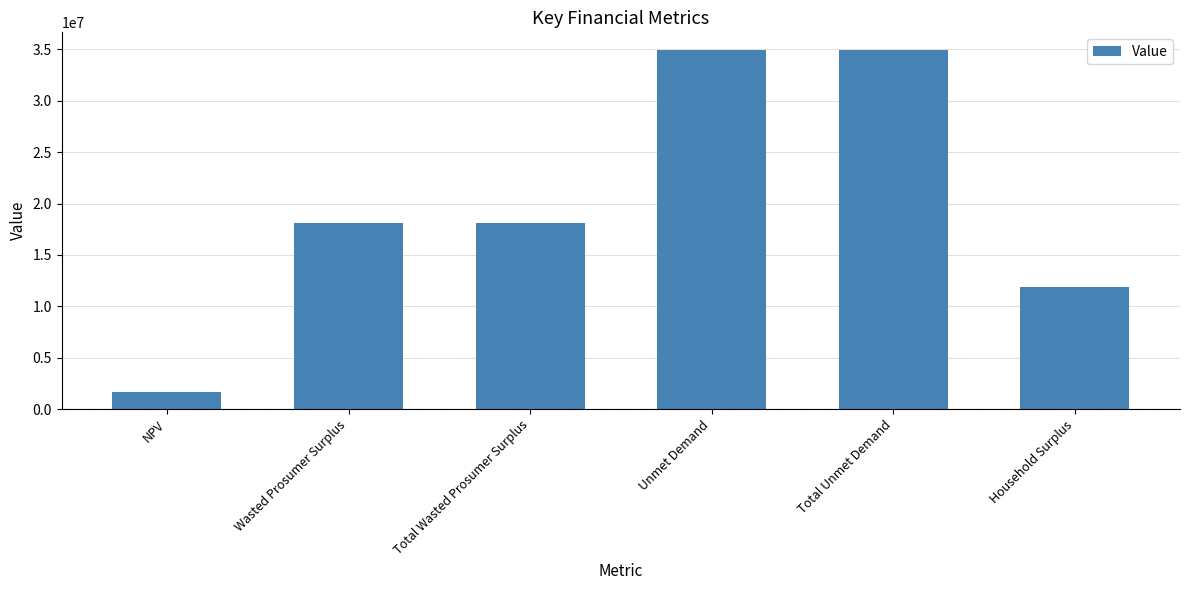

Count the number of data series in this chart.

1